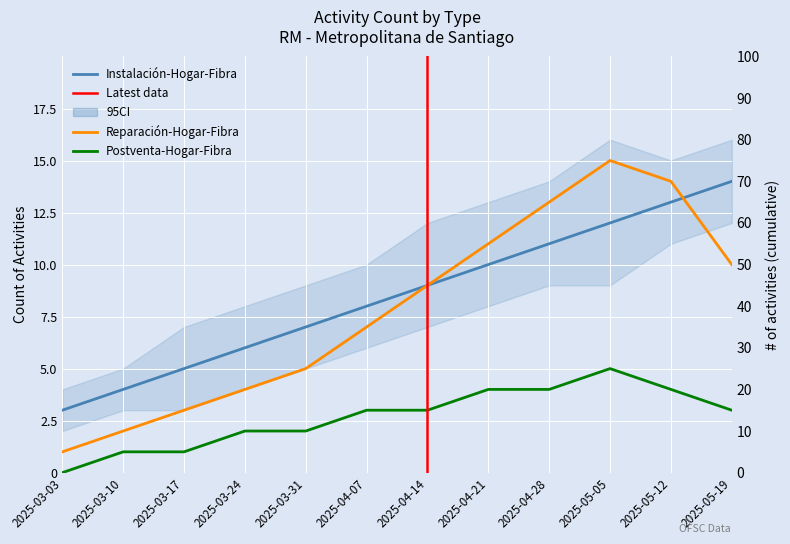

What is the average value of the Postventa-Hogar-Fibra series?

3